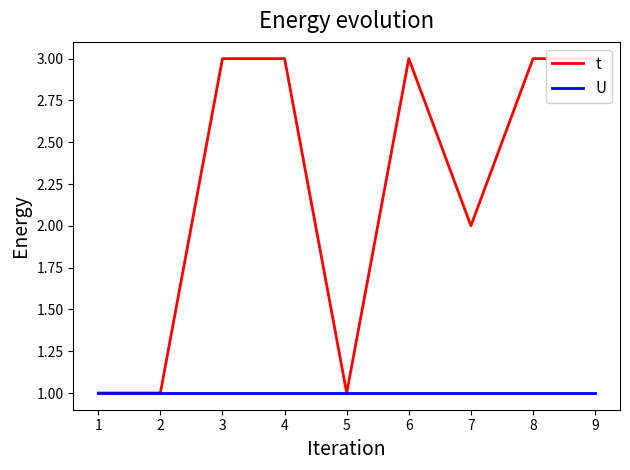

Reading left to right, what are all the values shown in this chart?

t: 1=1	2=1	3=3	4=3	5=1	6=3	7=2	8=3	9=3
U: 1=1	2=1	3=1	4=1	5=1	6=1	7=1	8=1	9=1